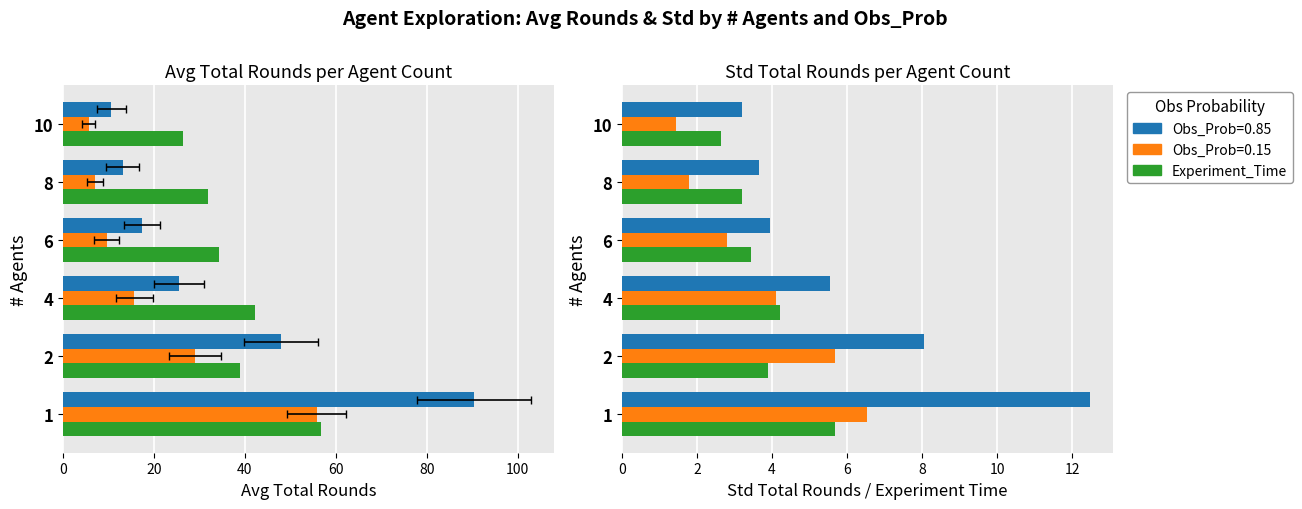

Is it true that Exp_Time×10 (0.85) equals 42.2 at 40?

True